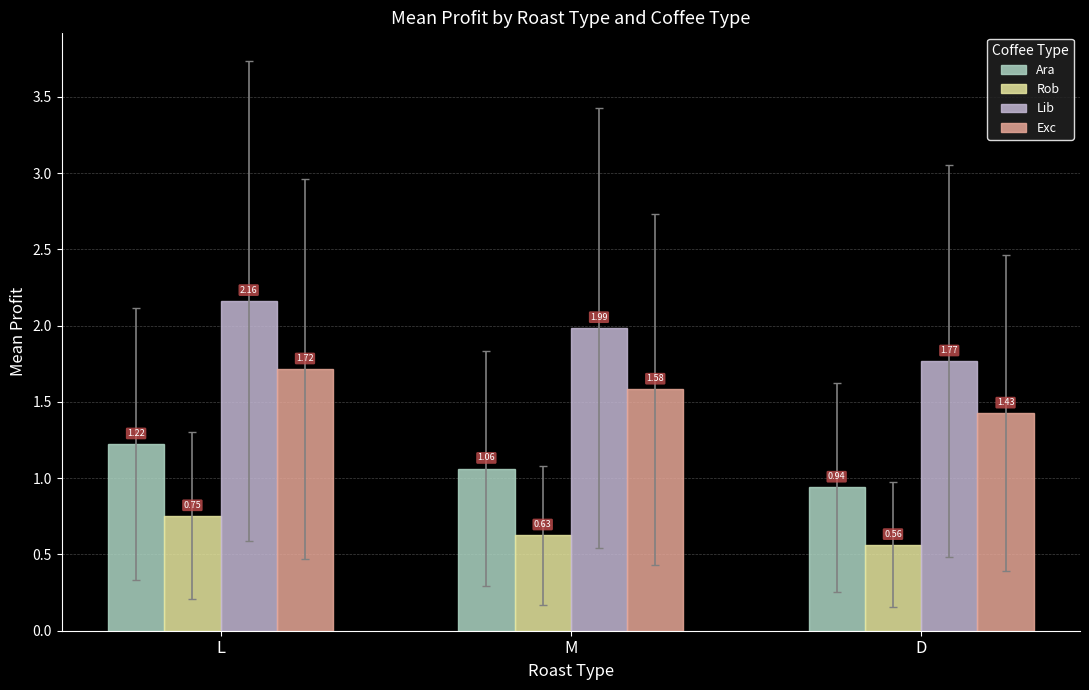

Which series has the largest range (max minus min)?

Lib